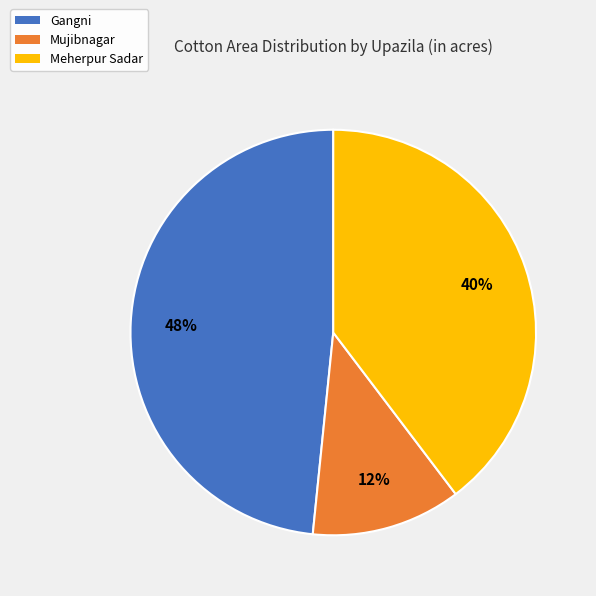

To the nearest percent, what portion does Meherpur Sadar represent?

40%